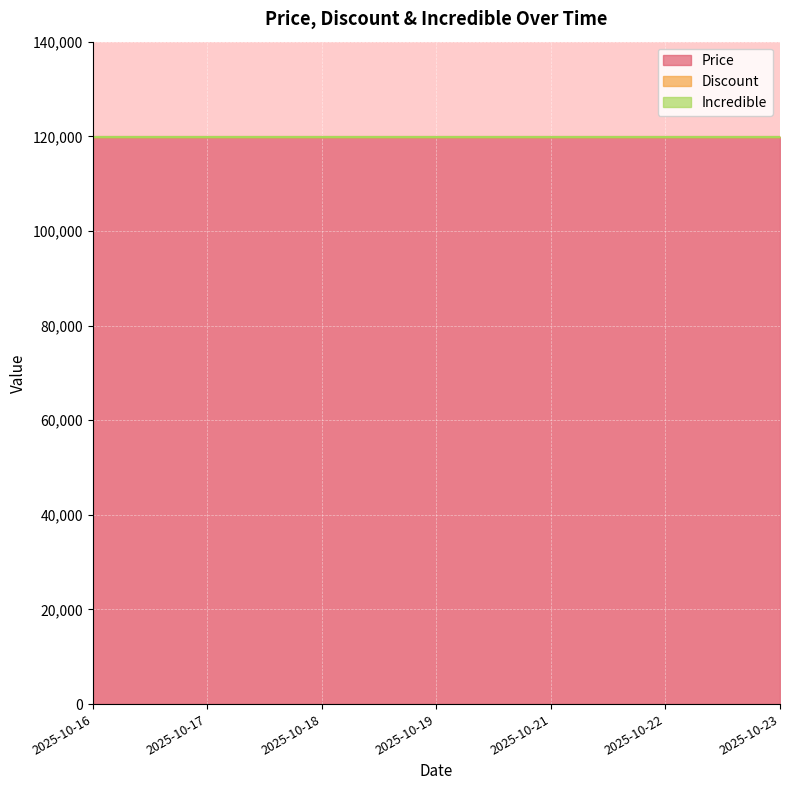

Which series changed the most between 2025-10-16 and 2025-10-18?

Price